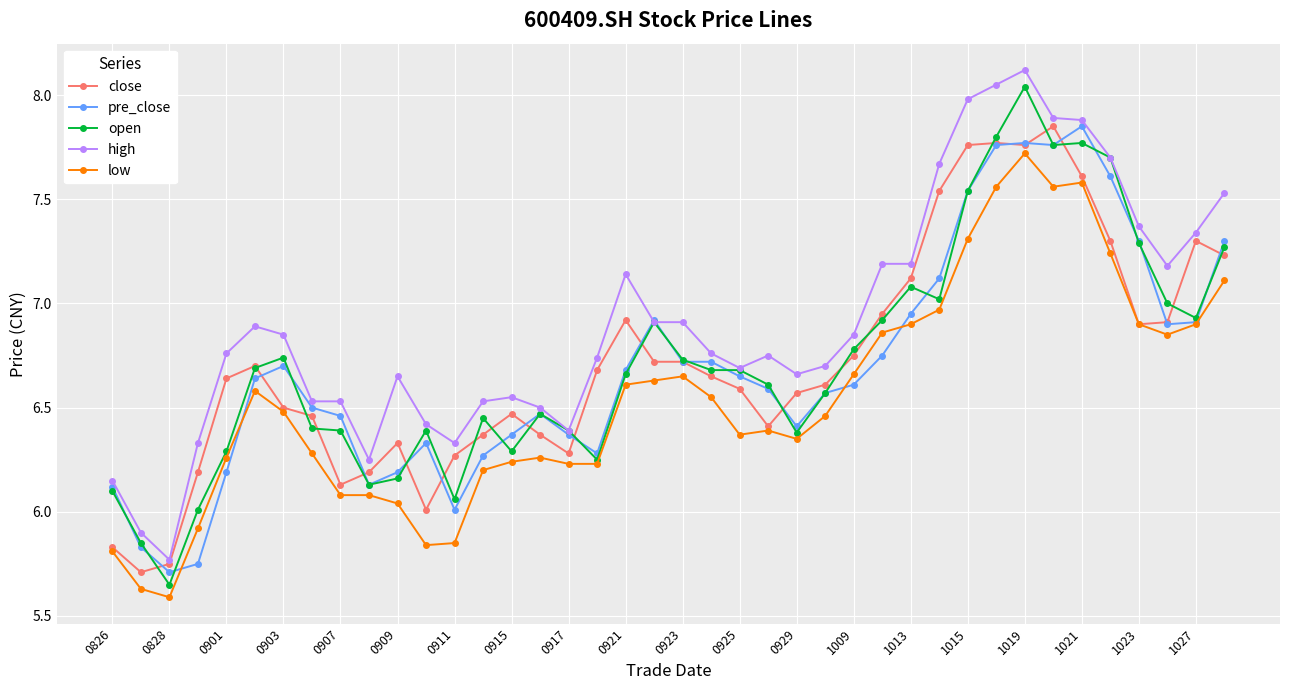

True or false: low and high intersect in this chart.

False